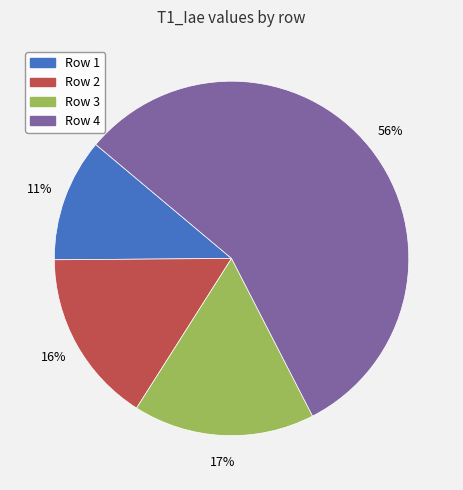

Is there any slice that represents more than half of the pie?

Yes